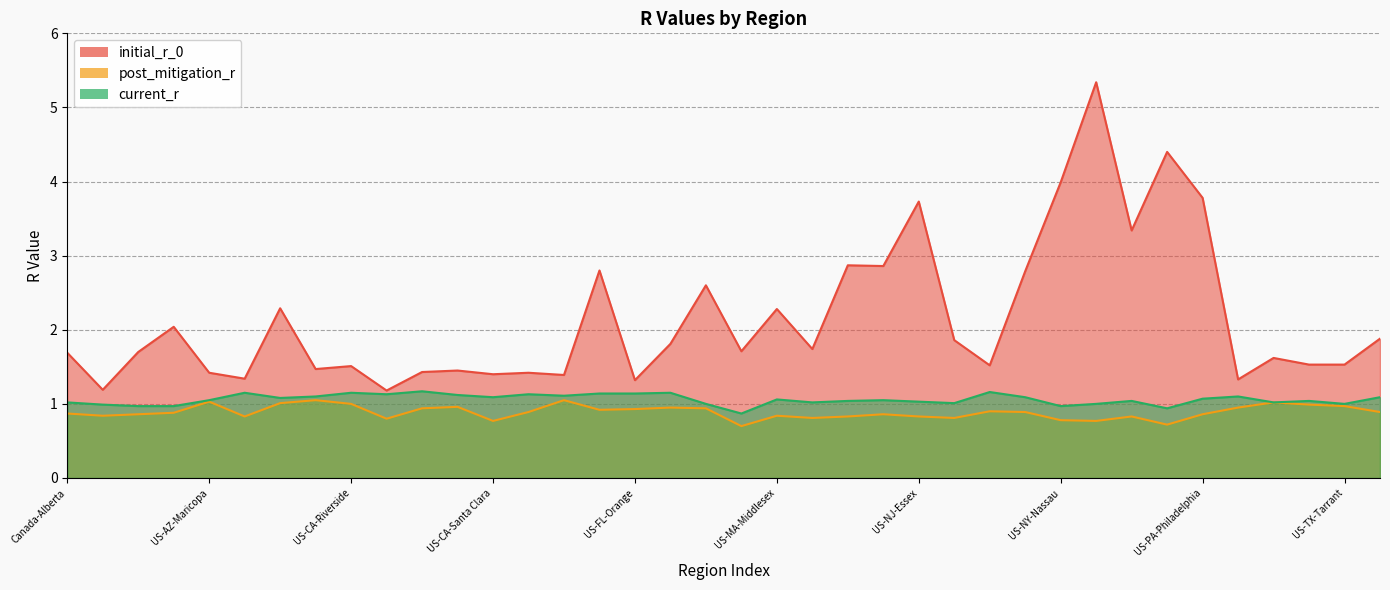

True or false: initial_r_0 and post_mitigation_r intersect in this chart.

False